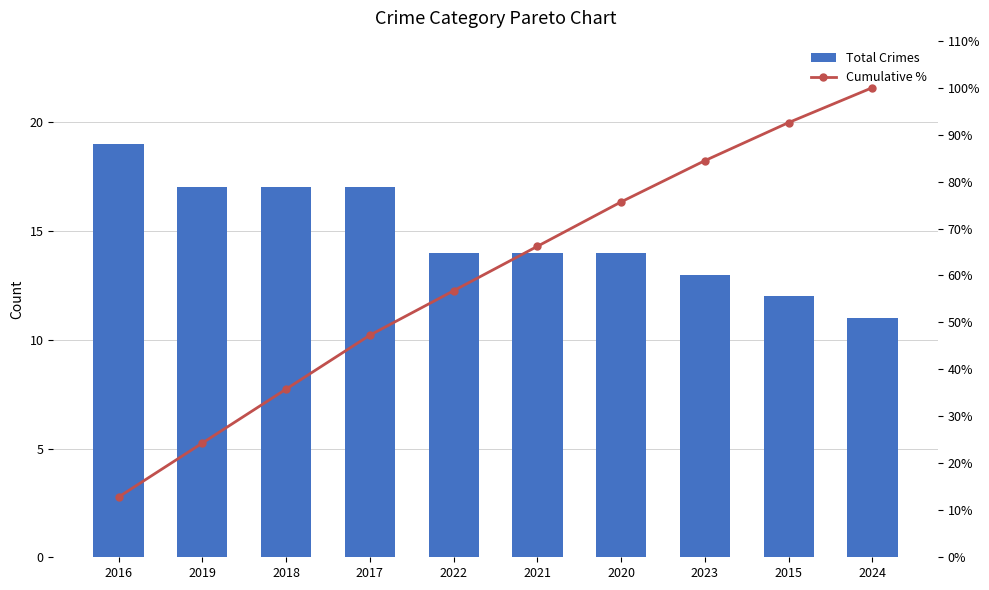

At which label is Total Crimes closest to 15?

2022